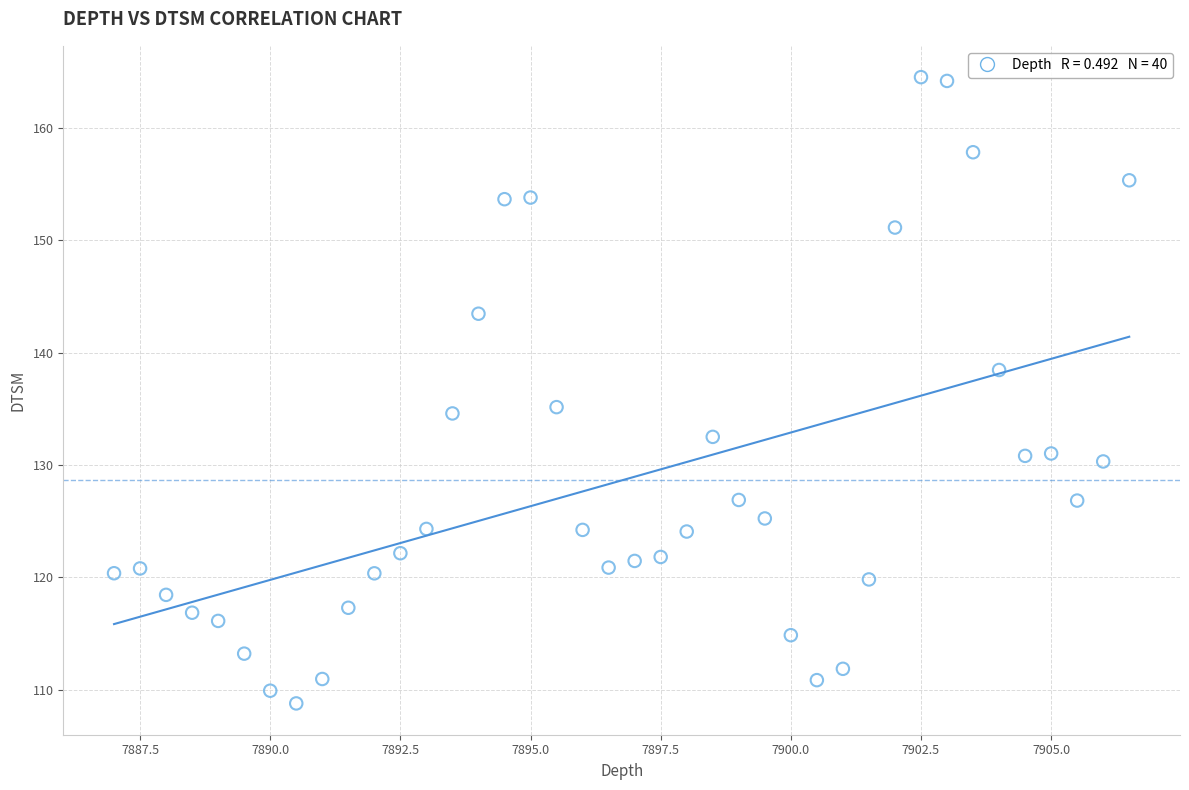

What is the range of Y values (max minus min)?

55.7